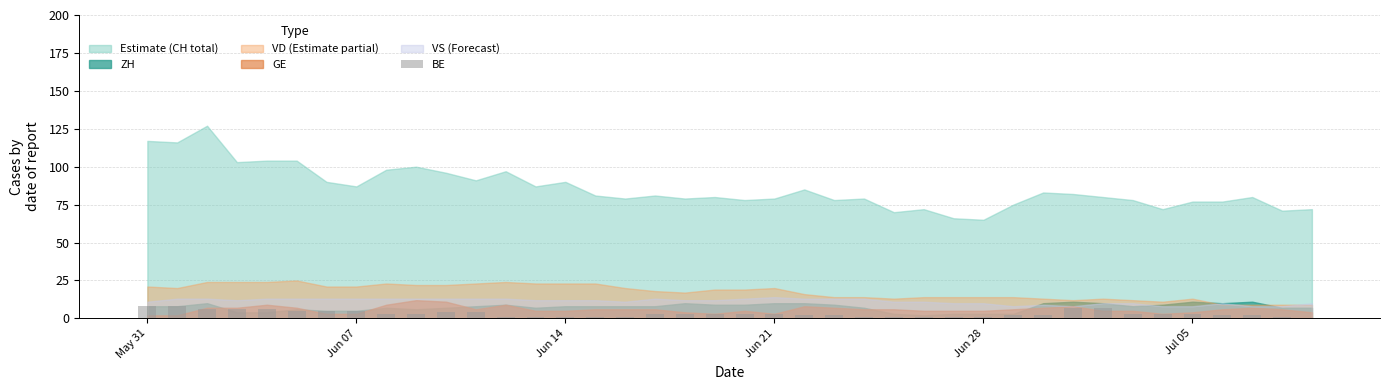

What is the sum of all values?

124